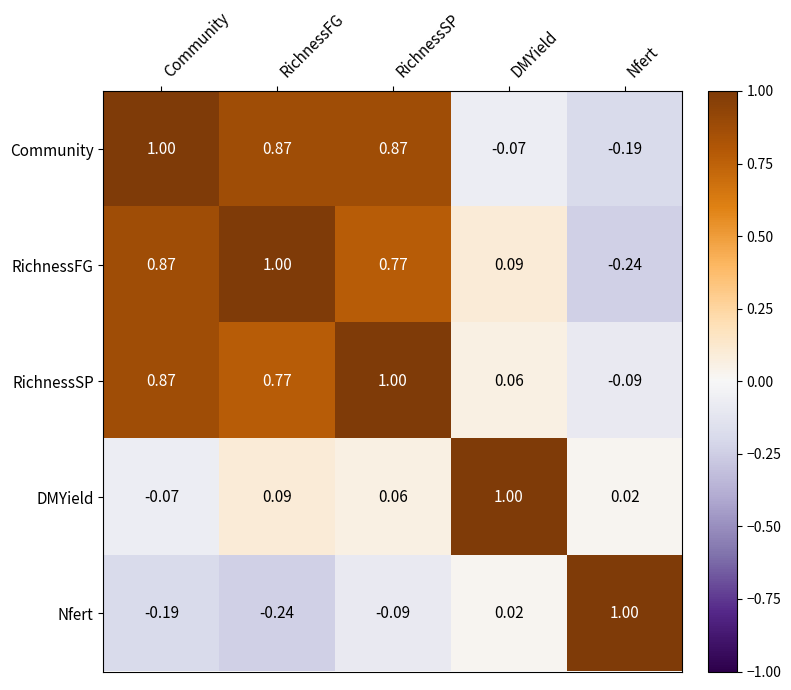

Rank the categories by RichnessFG value from lowest to highest.

Nfert, DMYield, RichnessSP, Community, RichnessFG